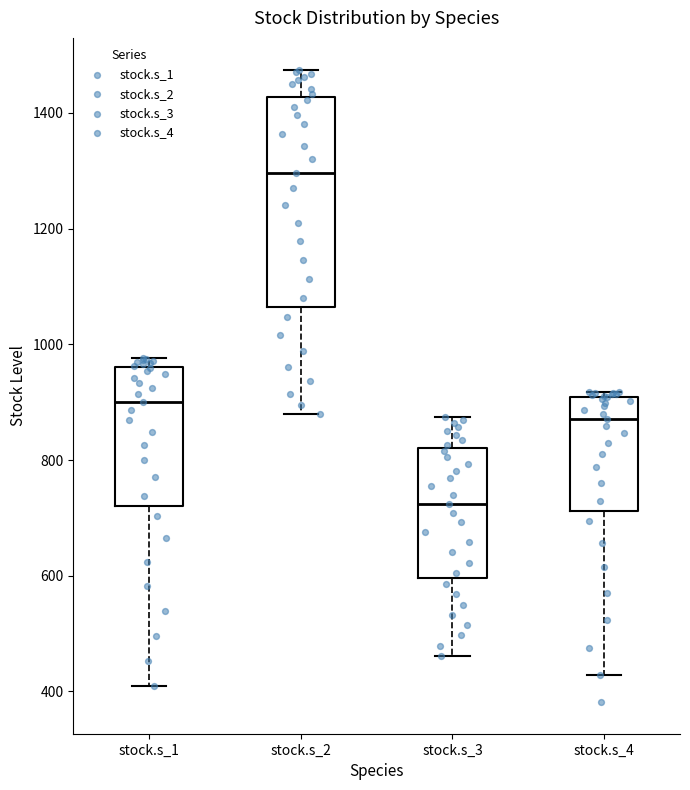

Reading left to right, transcribe this box plot: for each box, give where its median line is, the range the box spans, and where its two whiskers end, as read against the y-axis. The values are not printed on the chart, so give them approximately, as read against the axis.

stock.s_1: median 900, box 720 to 960, whiskers 400 to 980
stock.s_2: median 1300, box 1060 to 1420, whiskers 880 to 1480
stock.s_3: median 720, box 600 to 820, whiskers 460 to 880
stock.s_4: median 880, box 720 to 900, whiskers 420 to 920